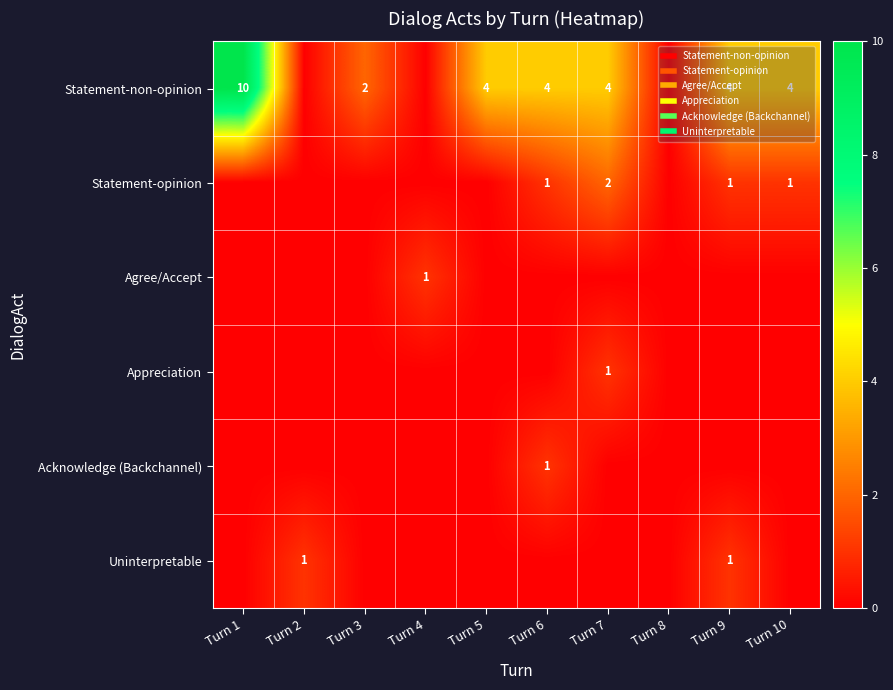

At which label does Statement-opinion reach its peak?

Turn 7